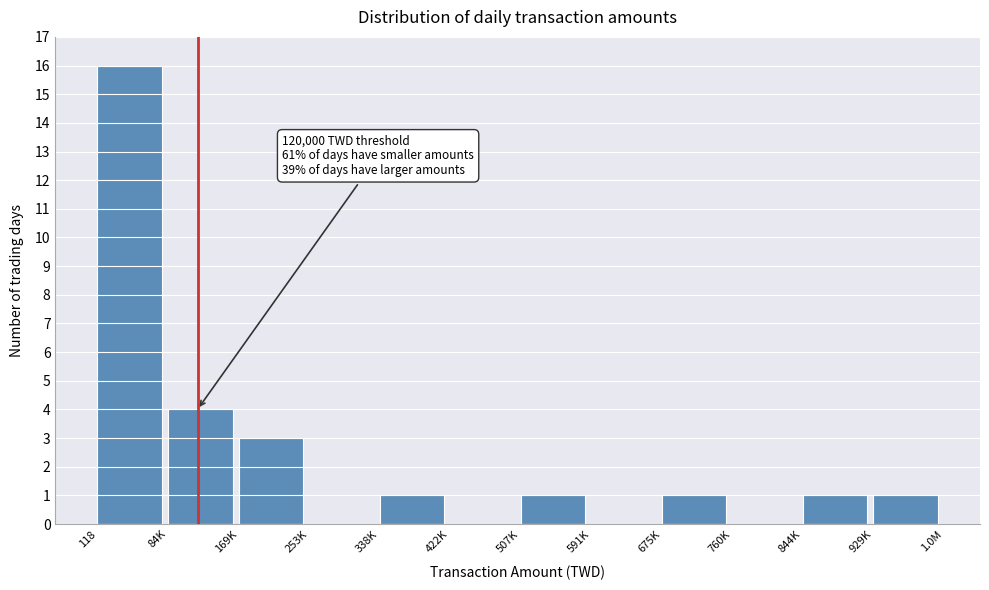

Reading right to left, what are all the values shown in this chart?

929K=1	844K=1	760K=0	675K=1	591K=0	507K=1	422K=0	338K=1	253K=0	169K=3	84K=4	118=16